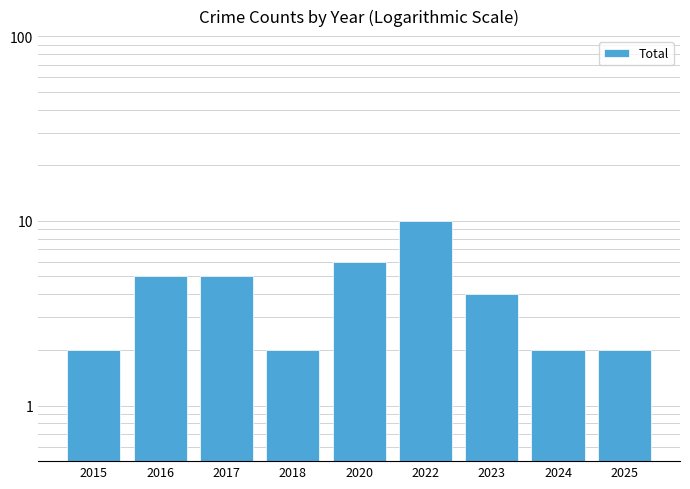

Approximately how many times larger is the value at 2022 compared to 2016?

2.0